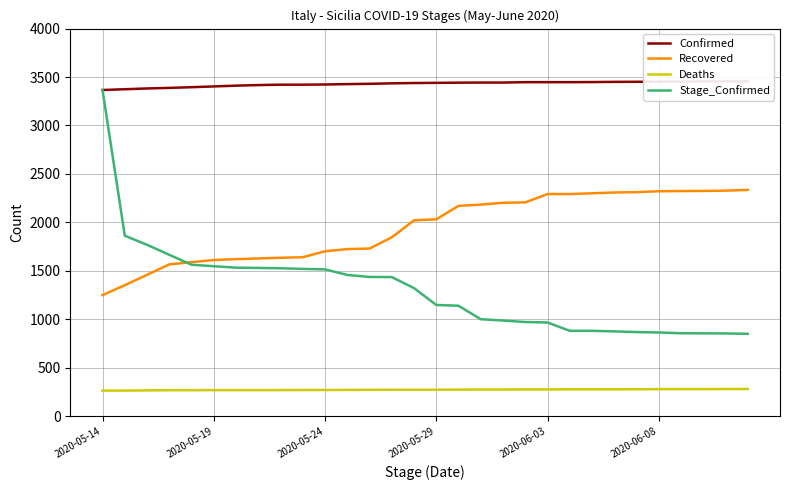

What is the highest value of the Stage_Confirmed series?

3366